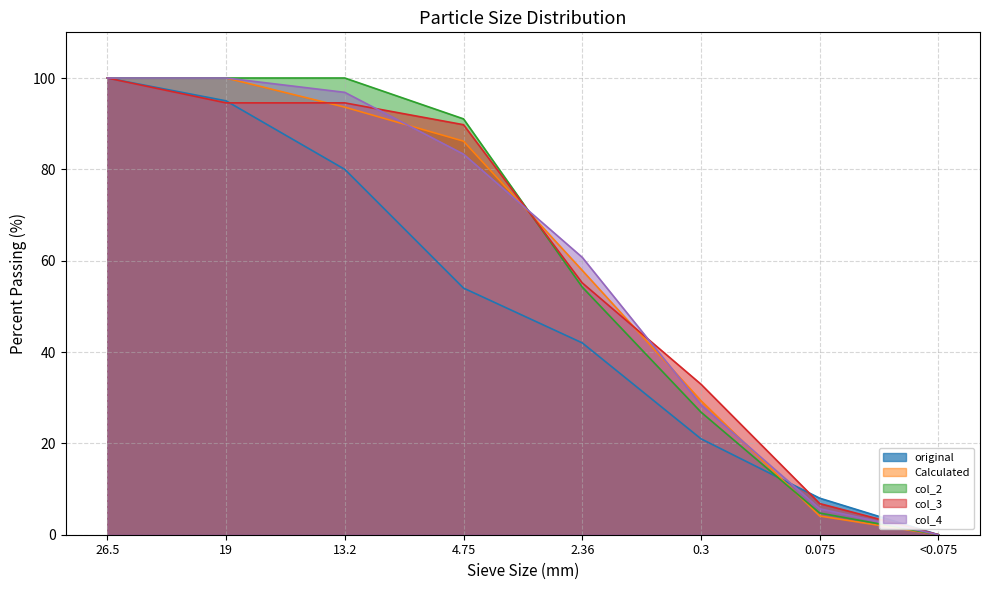

What is the greatest value displayed?

100.0